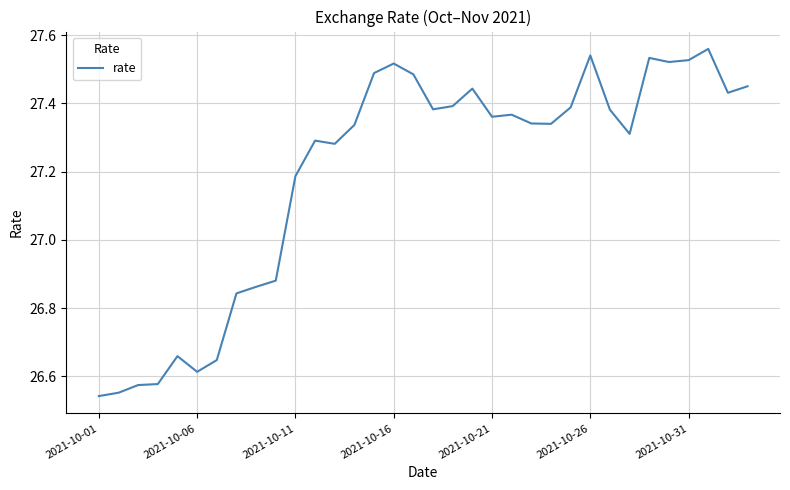

Is this an area chart (filled region under the line)?

No